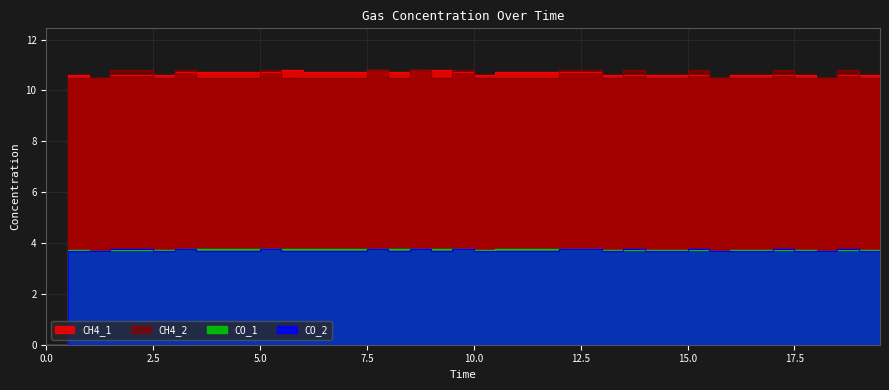

True or false: CH4_1 and CO_1 cross at least once.

False